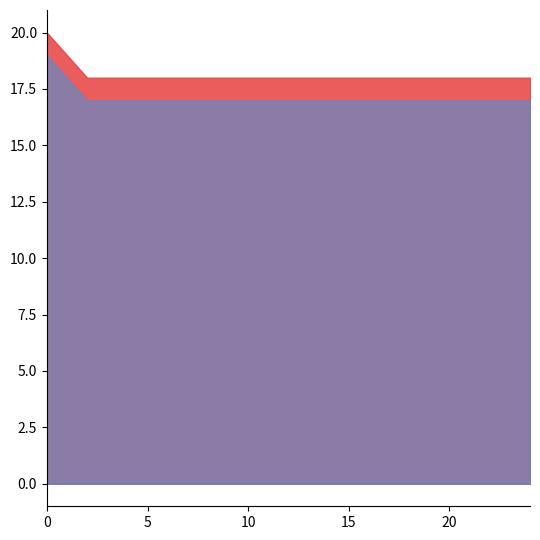

What is the smallest value displayed?

17